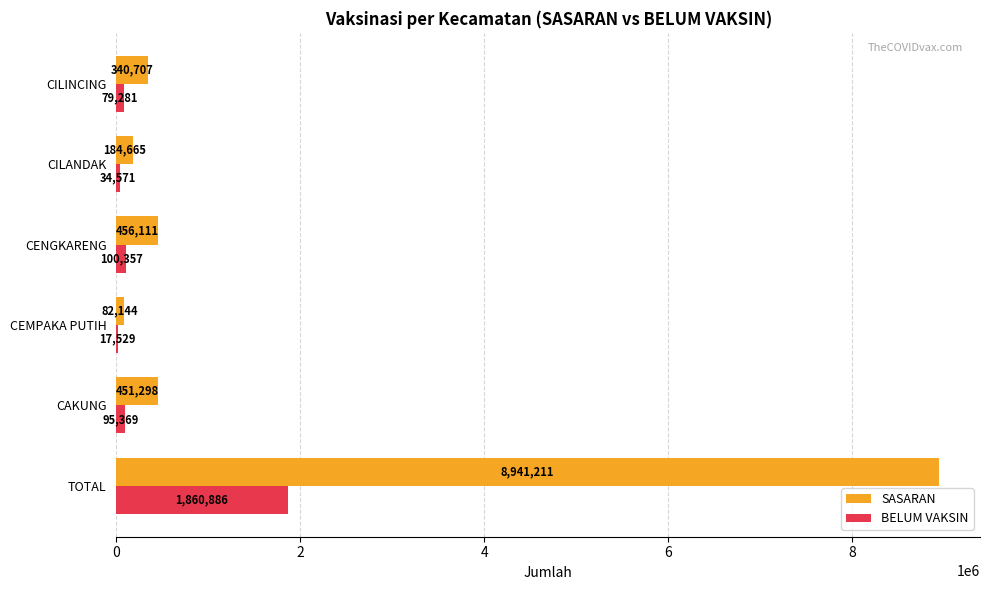

Which series has the largest total across all categories?

SASARAN